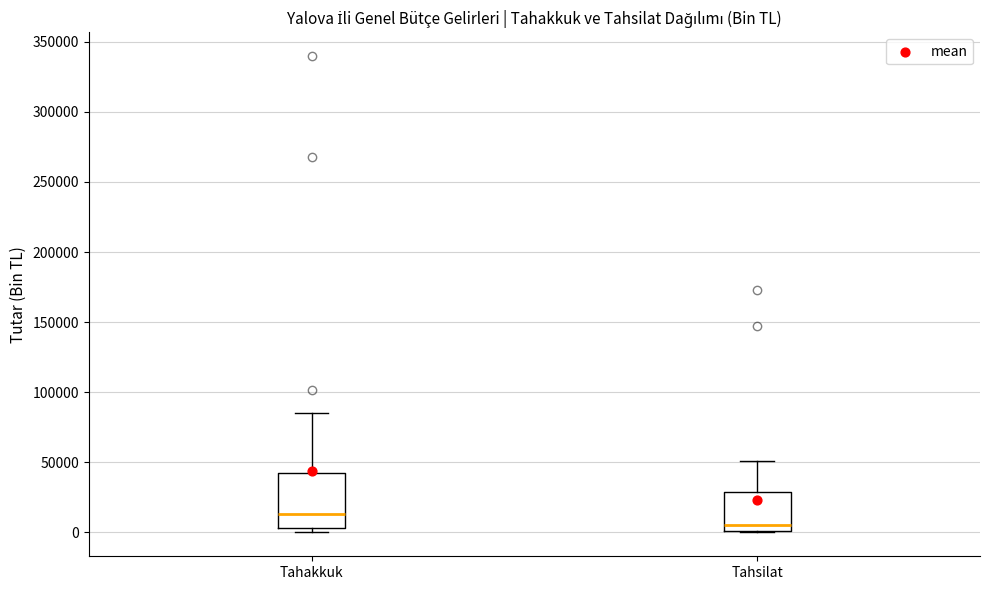

Which box has the lowest median line?

Tahsilat